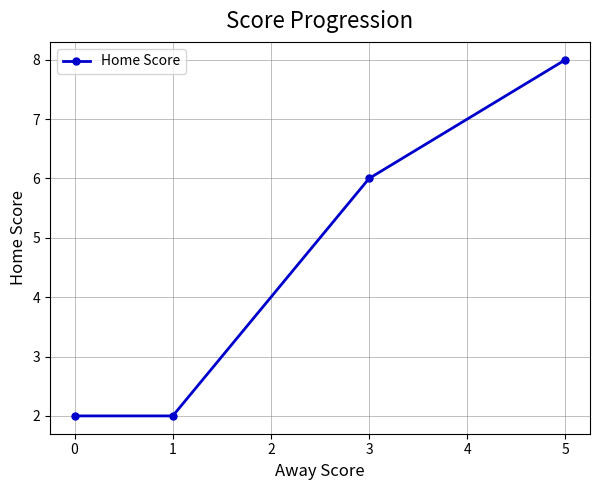

What is the difference between the maximum and minimum values?

6